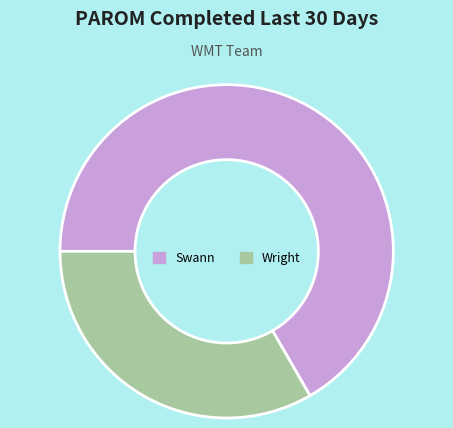

What is the ratio of the value at Swann to the value at Wright?

2.0